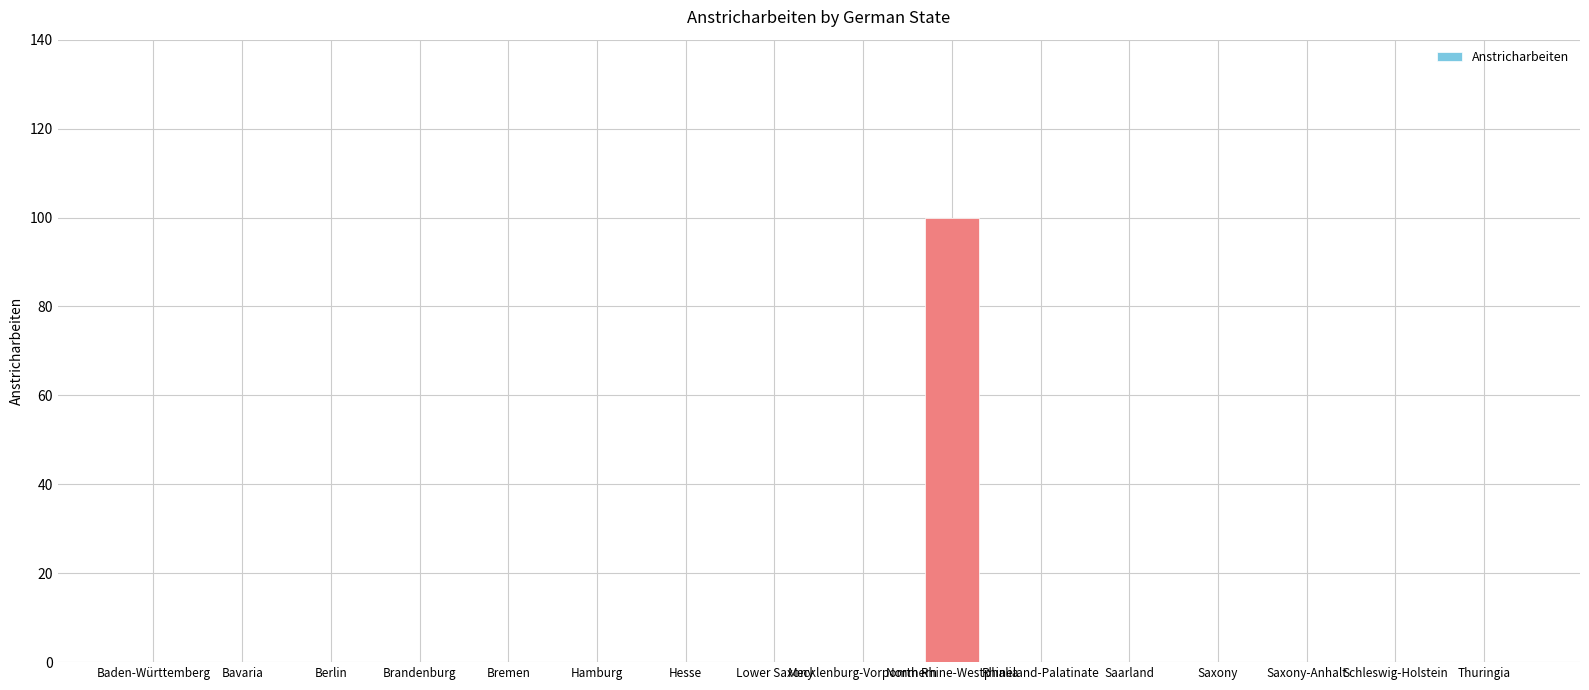

What is the sum of all values?

100